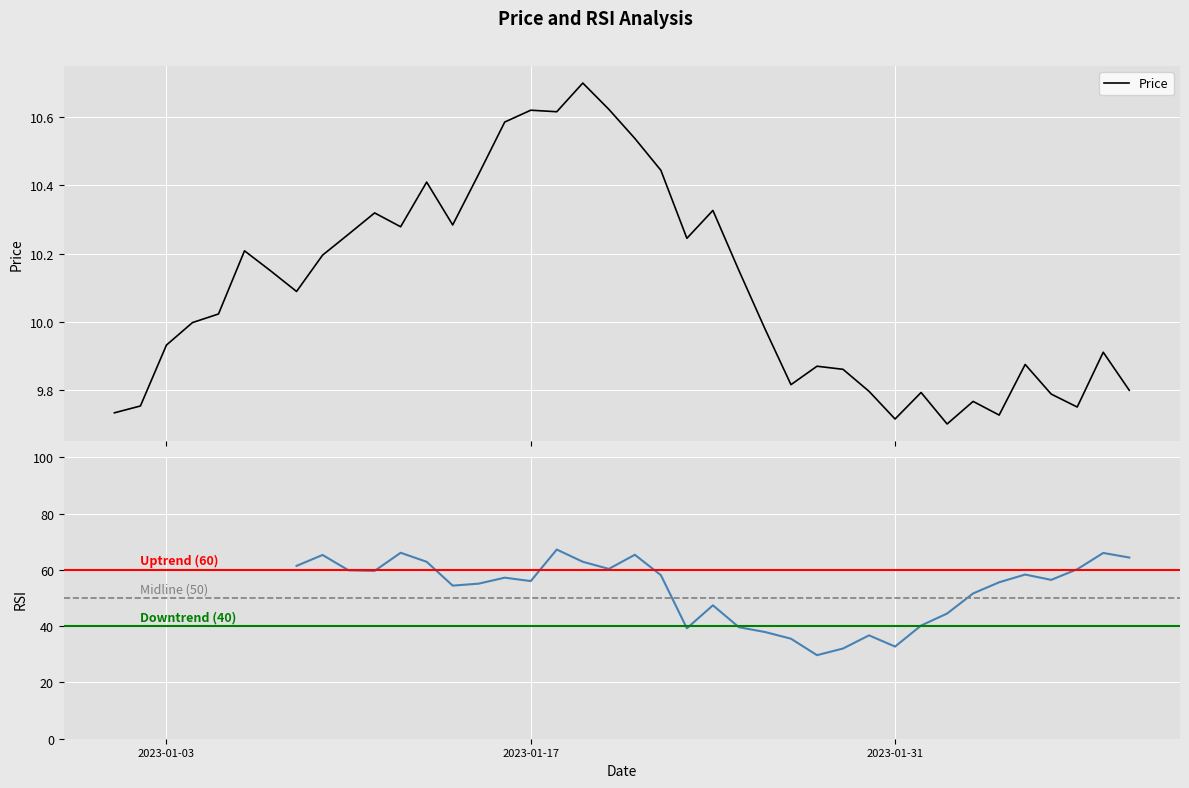

What is the maximum value shown in the chart?

10.7